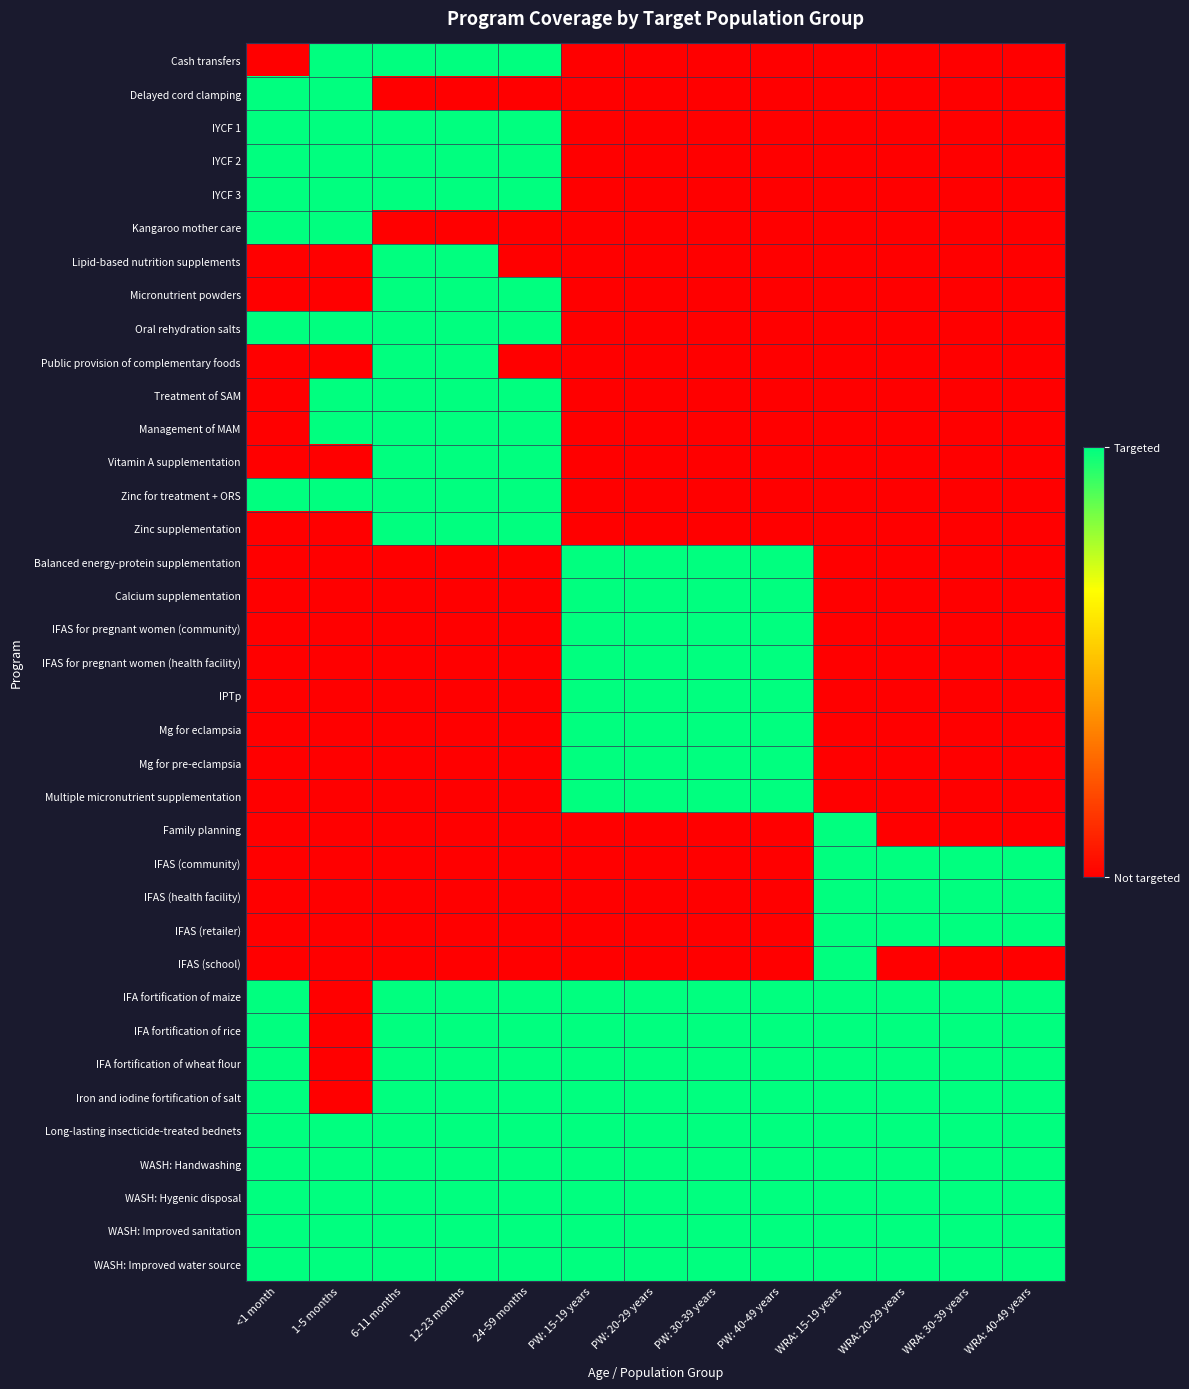

What is the difference between the highest and lowest values at WRA: 15-19 years?

1